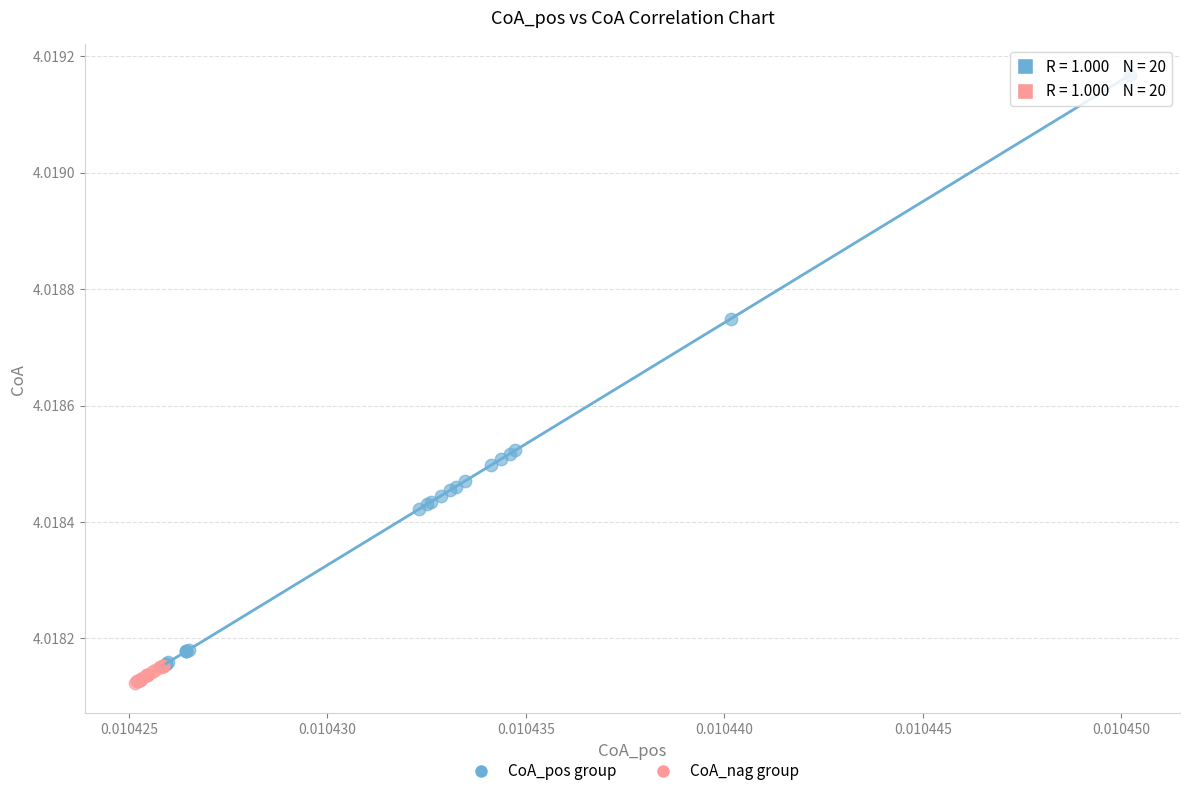

Which series reaches the minimum Y coordinate?

CoA_nag group